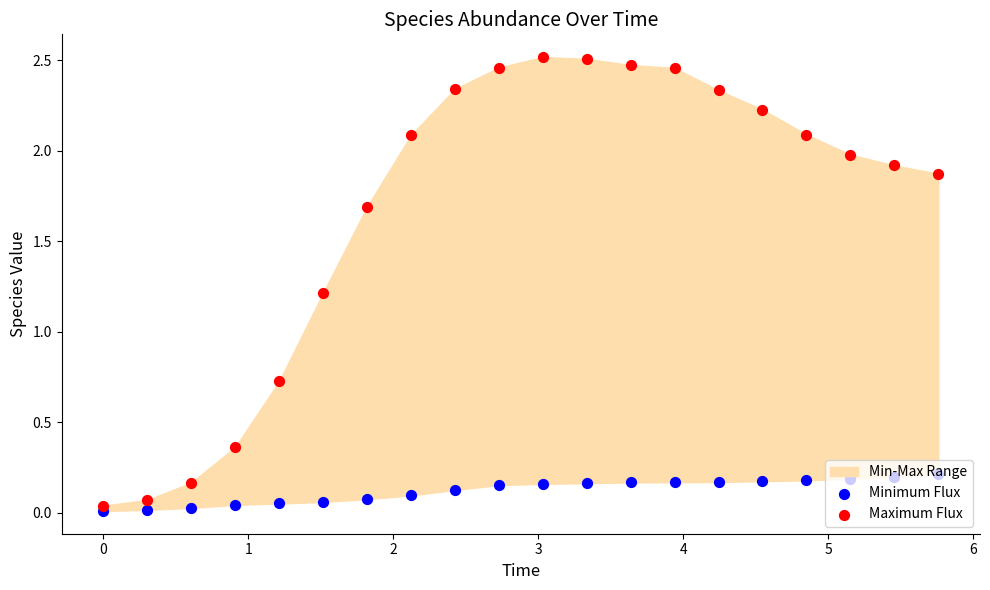

At how many categories does at least one series exceed 1?

15